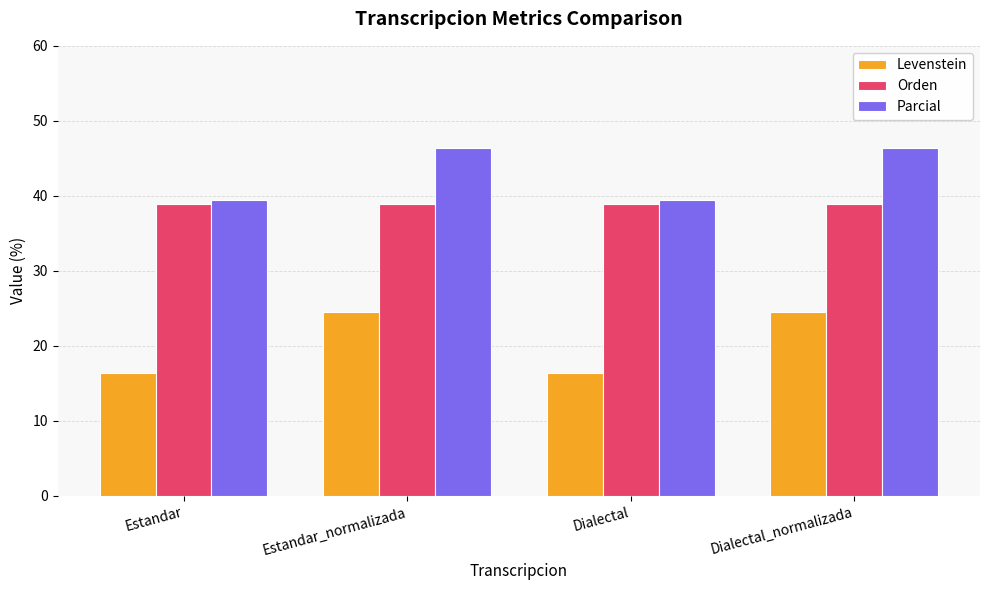

How many groups of bars are there?

4